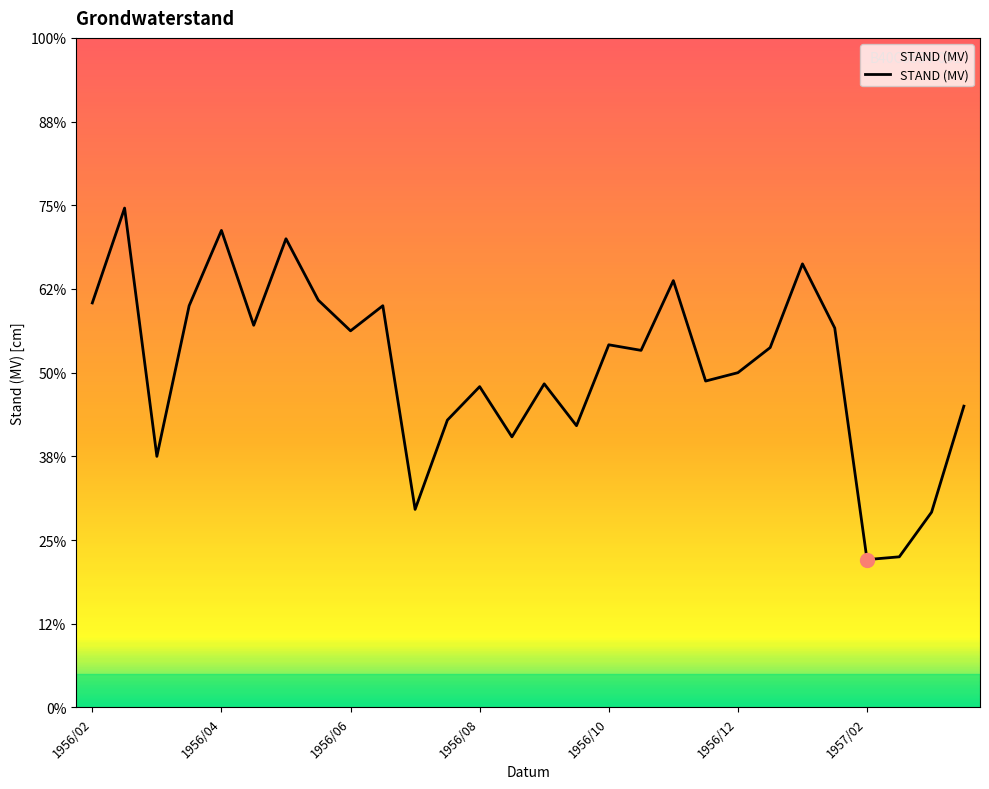

Which label corresponds to the largest value in the chart?

1956/02/28